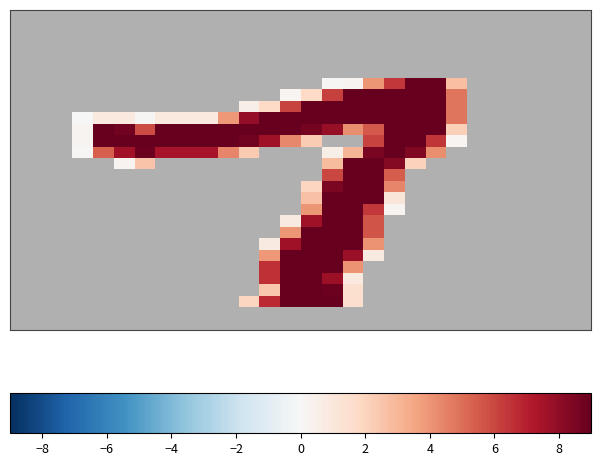

How many data points does each series have?

28